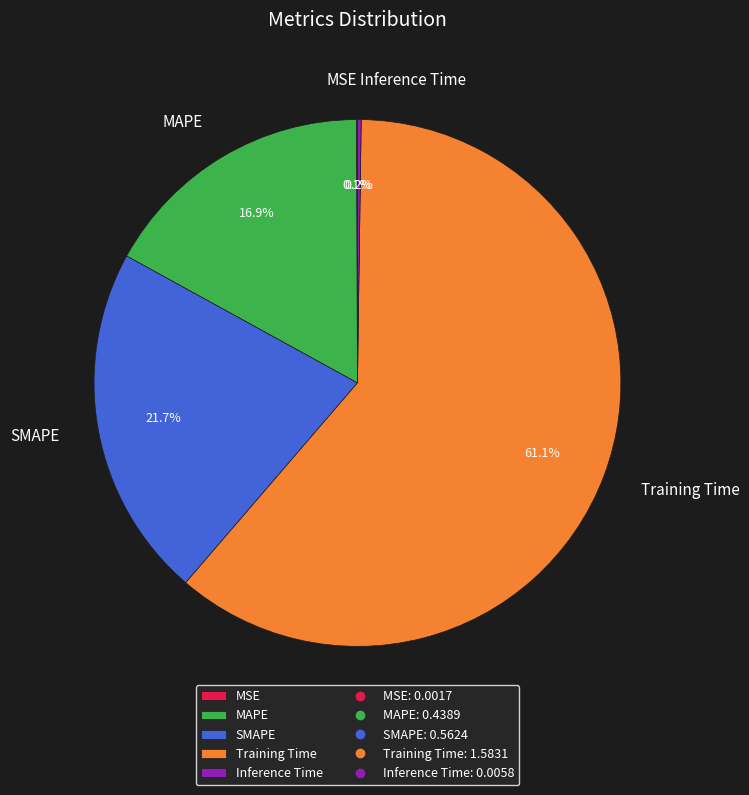

Which slice is the largest?

Training Time